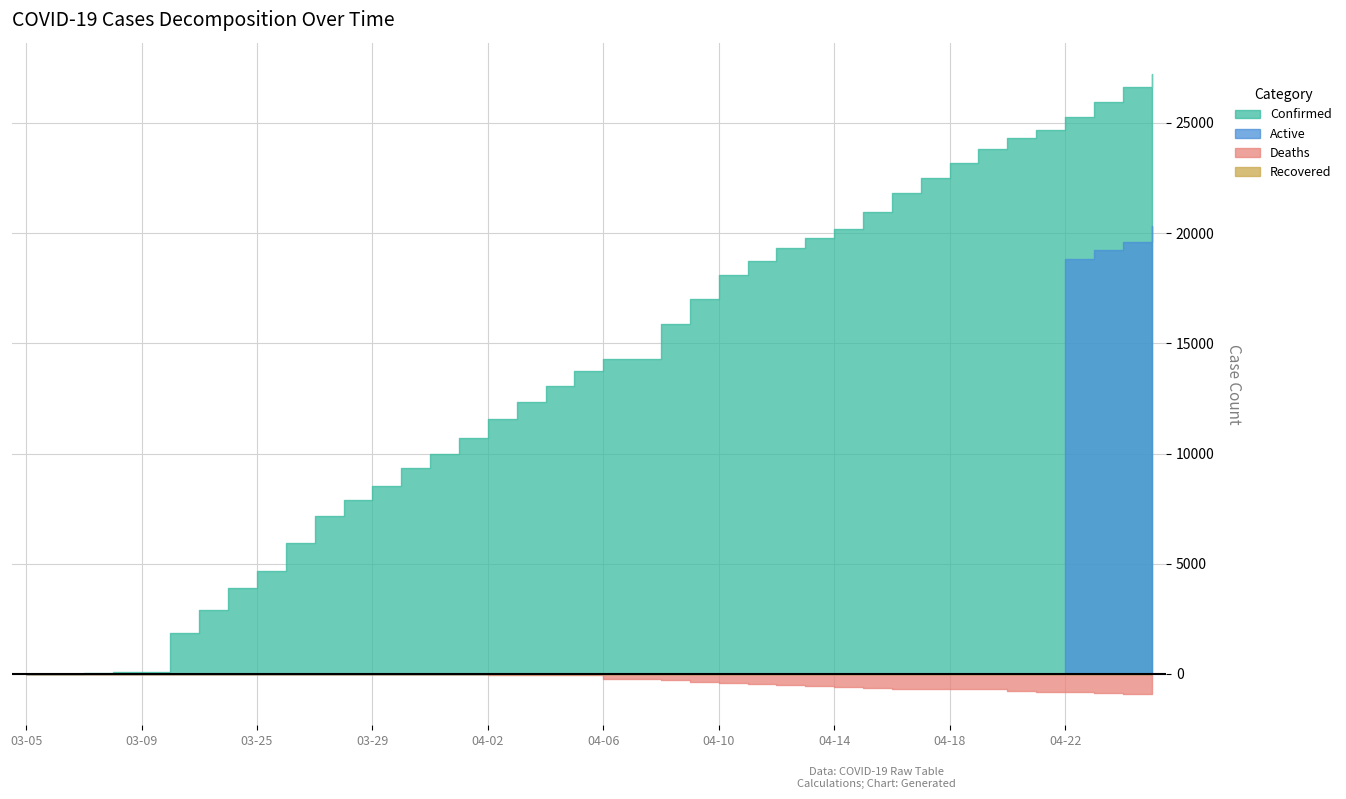

Between 03-08 and 04-12, which series saw the biggest shift?

Confirmed